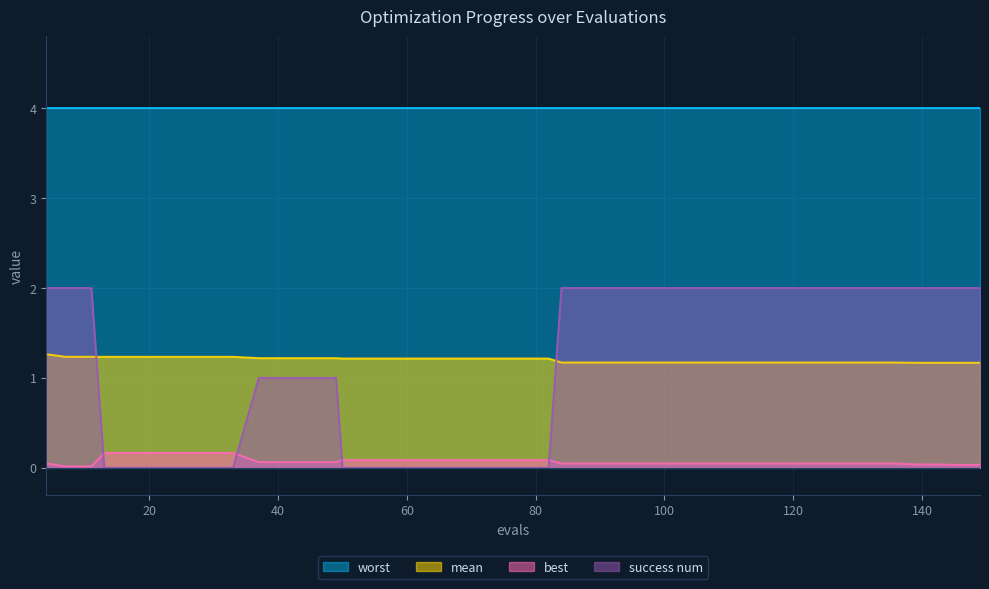

How many lines are shown in the chart?

4